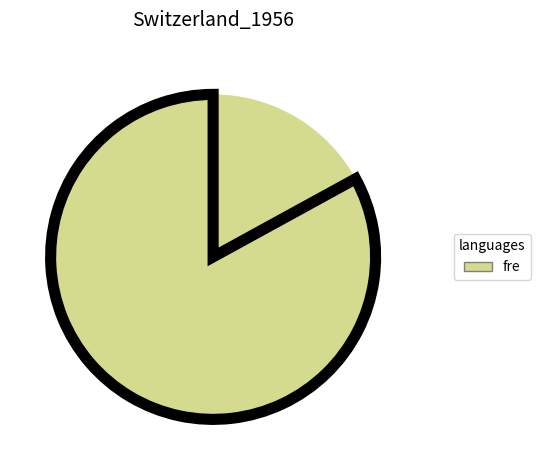

How many segments does this pie chart have?

2